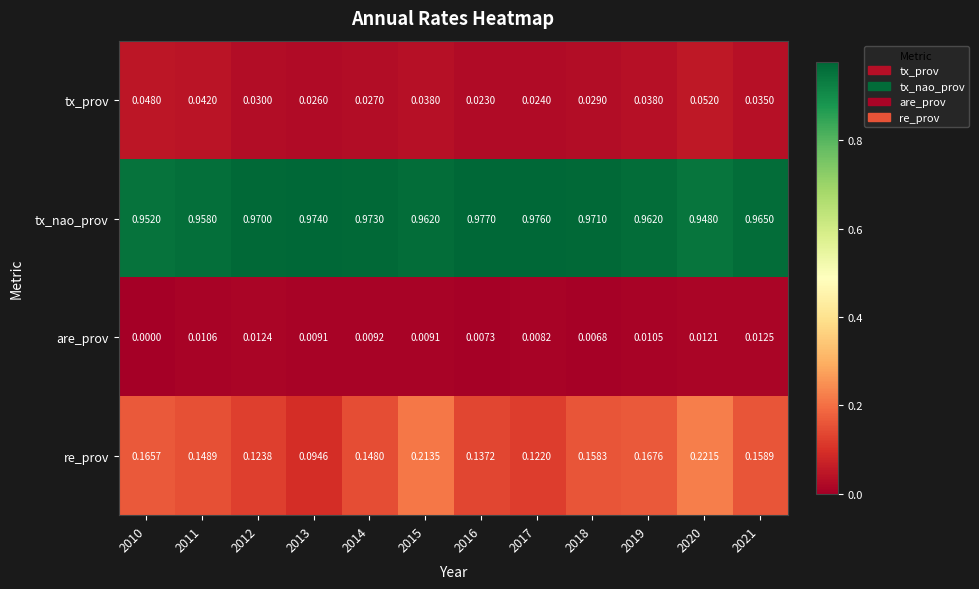

How many distinct data groups are displayed?

4